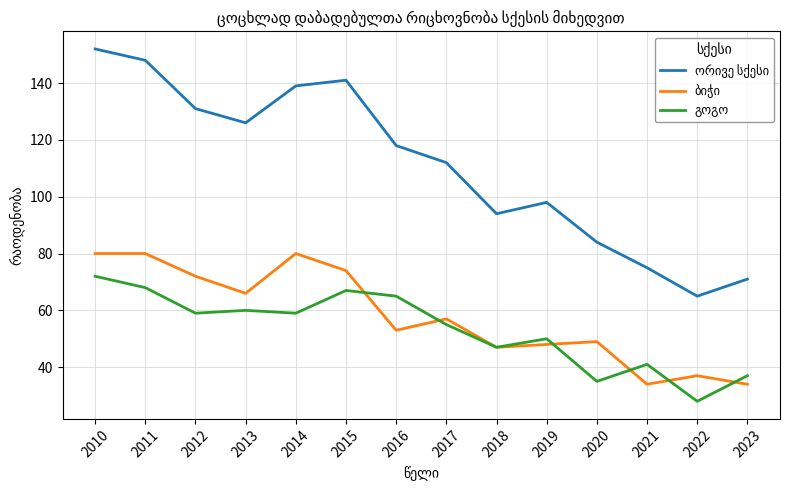

Which label corresponds to the smallest value in the chart?

2022